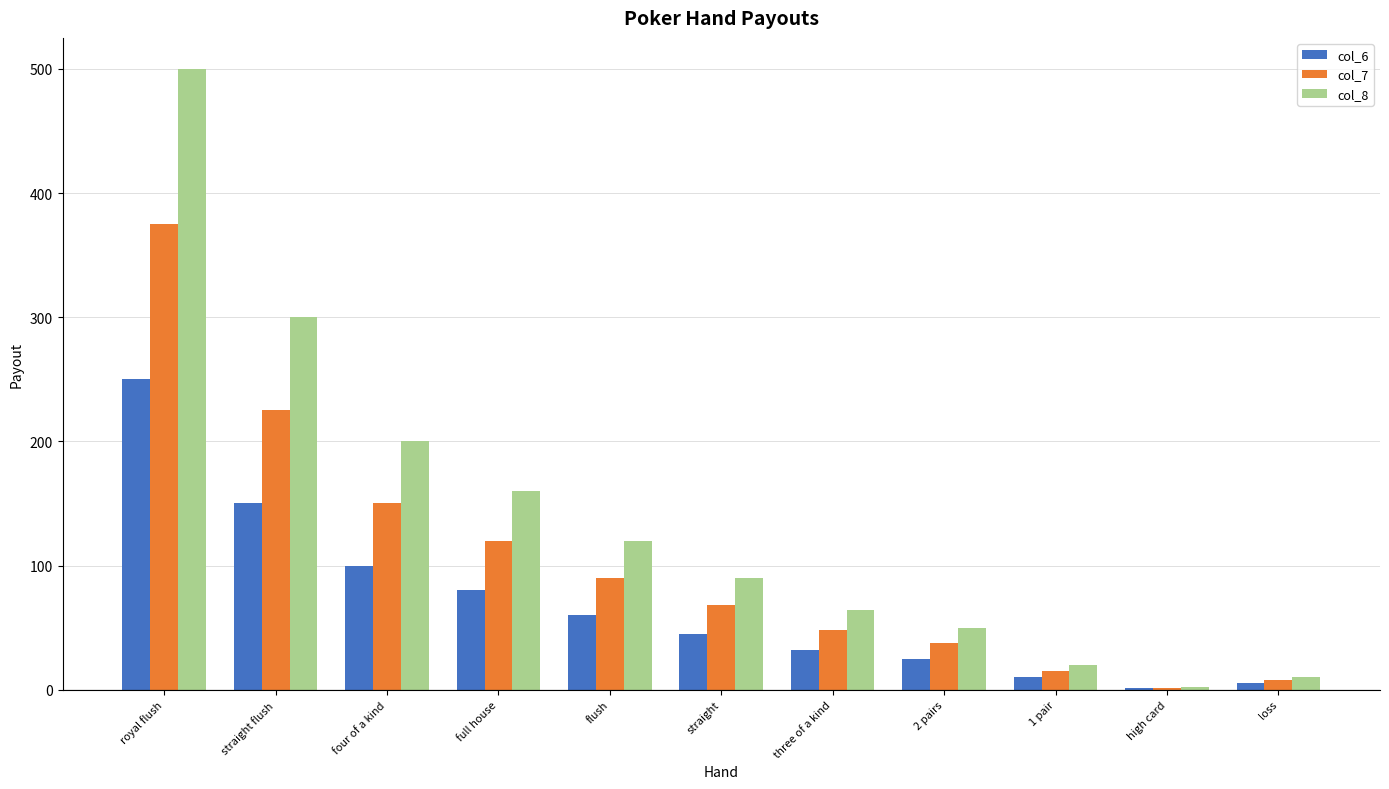

How many categories are shown in the chart?

11